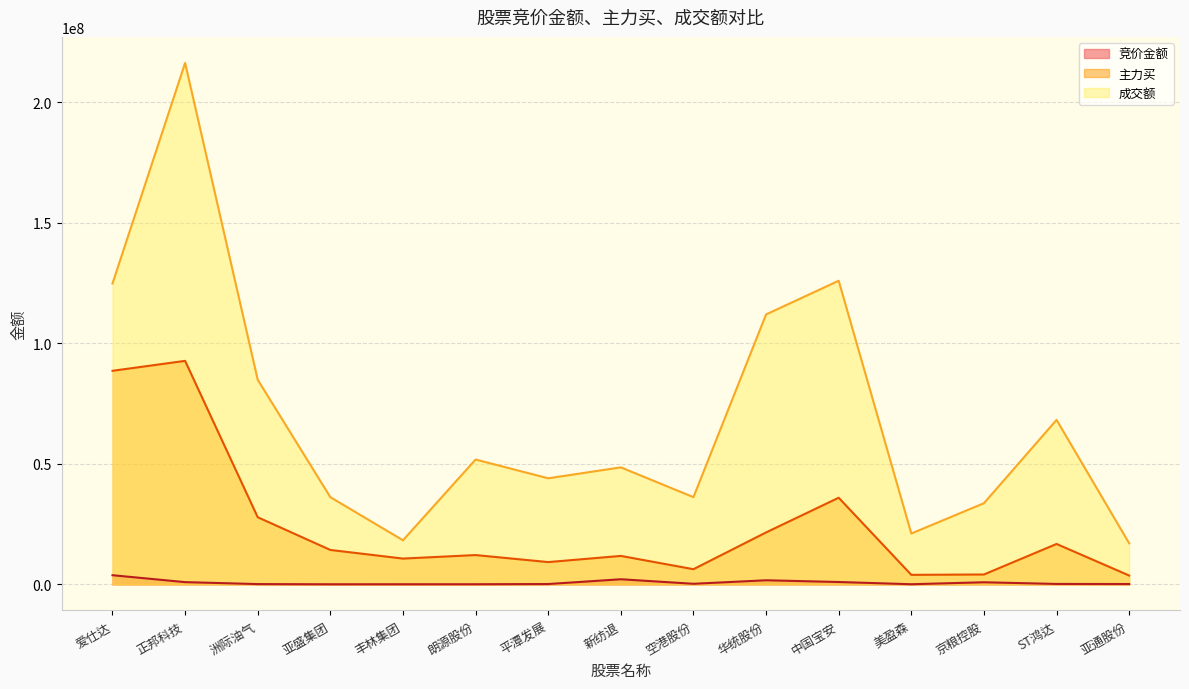

At which category does 主力买 reach its first local valley?

丰林集团